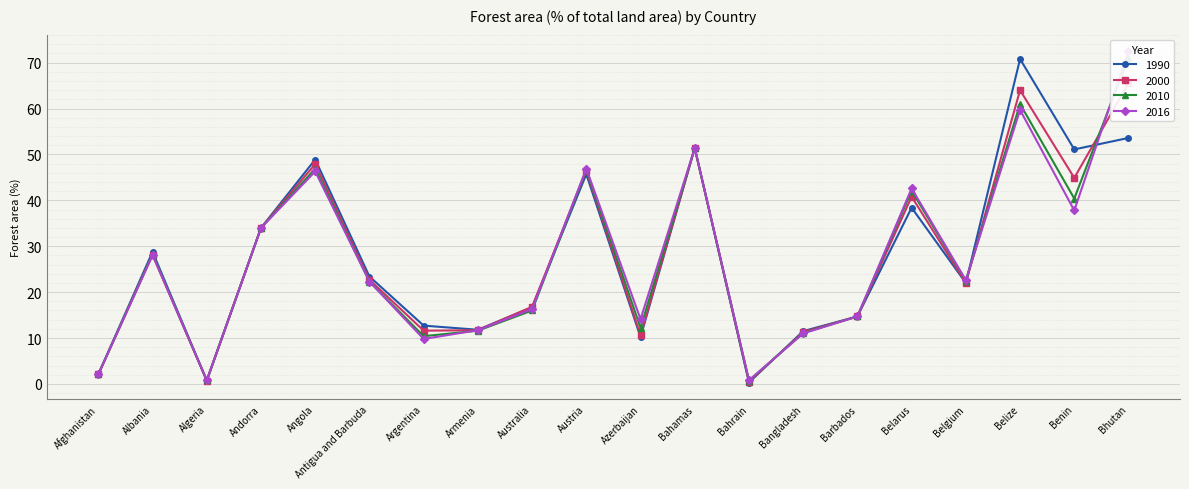

How many interior local valleys does the 2010 series have?

6